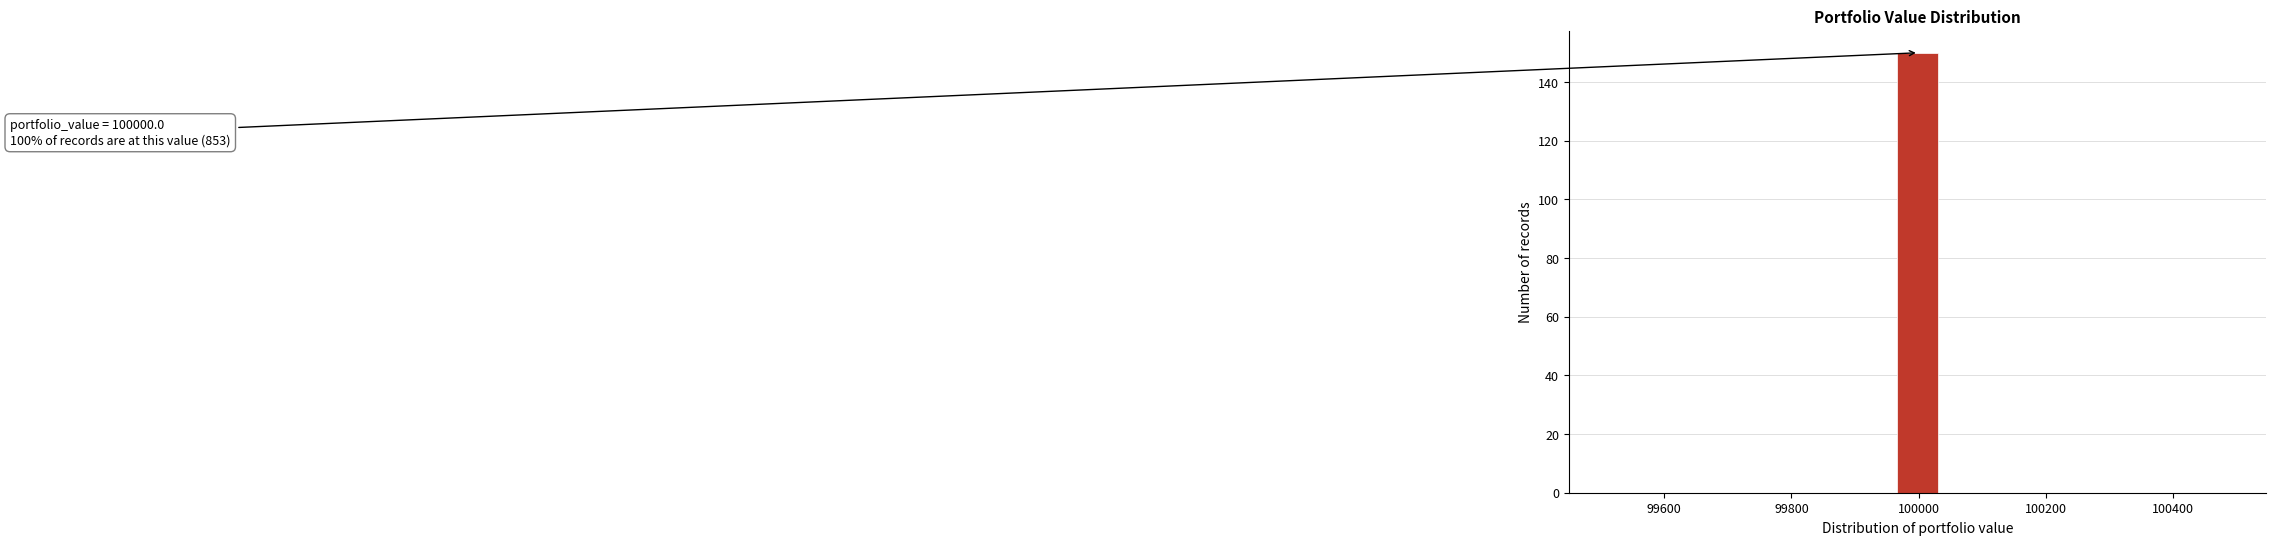

Around what value on the x-axis is the tallest bar? Give the approximate position of its centre, as read against the axis.

100000